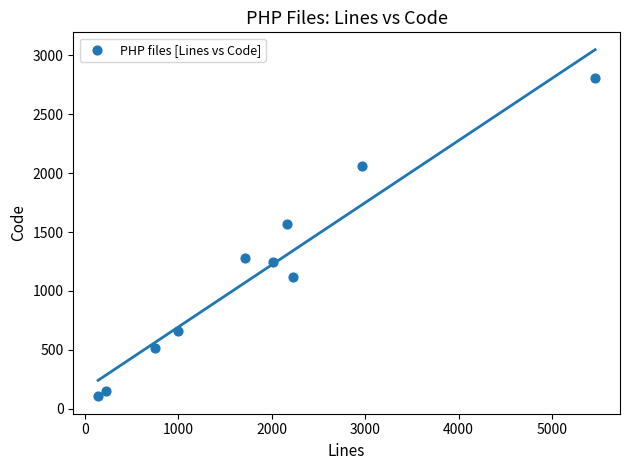

What is the range of Y values (max minus min)?

2701